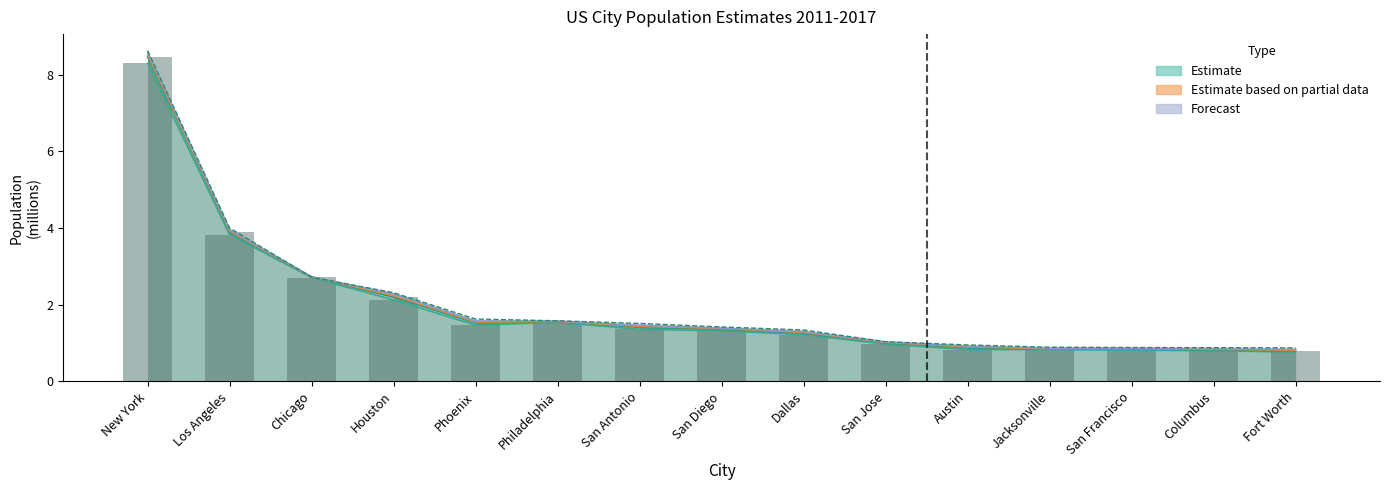

What is the value of the 2017 bar at the 8th from the left?

1.4